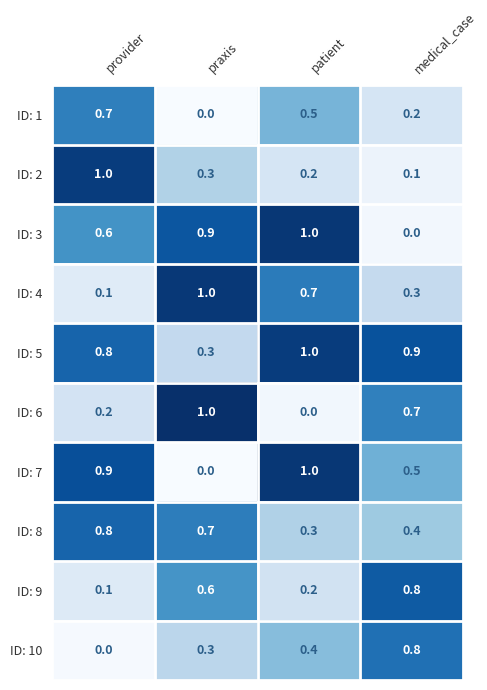

What is the approximate value of ID: 5 at medical_case?

0.9